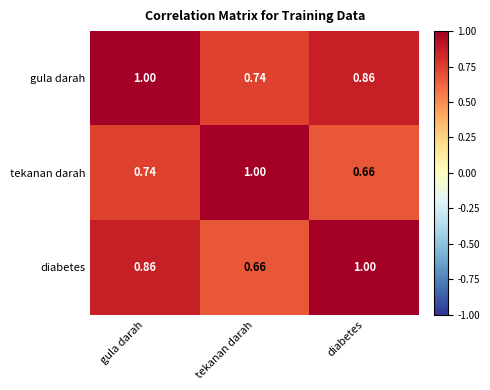

Is the value of diabetes at diabetes greater than the value of tekanan darah at diabetes?

Yes